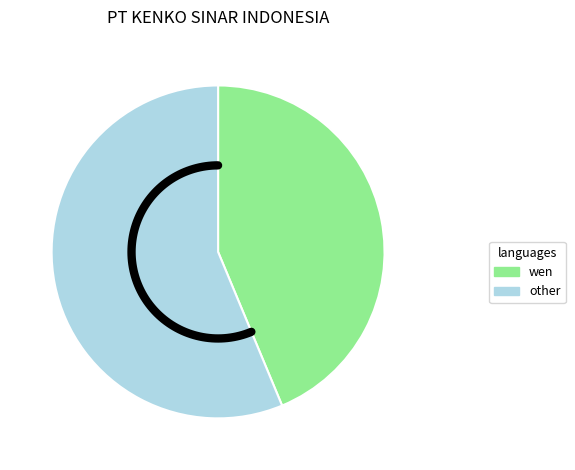

Does any single category account for the majority?

No